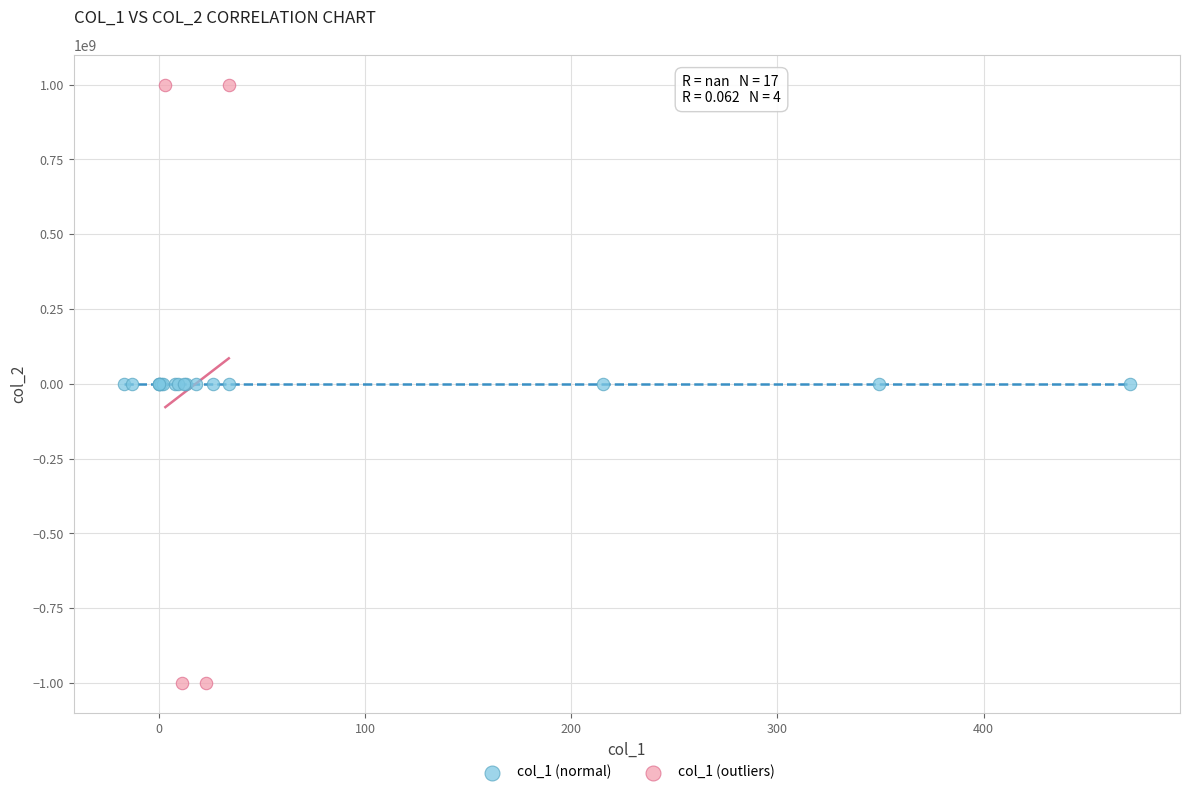

Which series reaches the maximum Y coordinate?

col_1 (outliers)